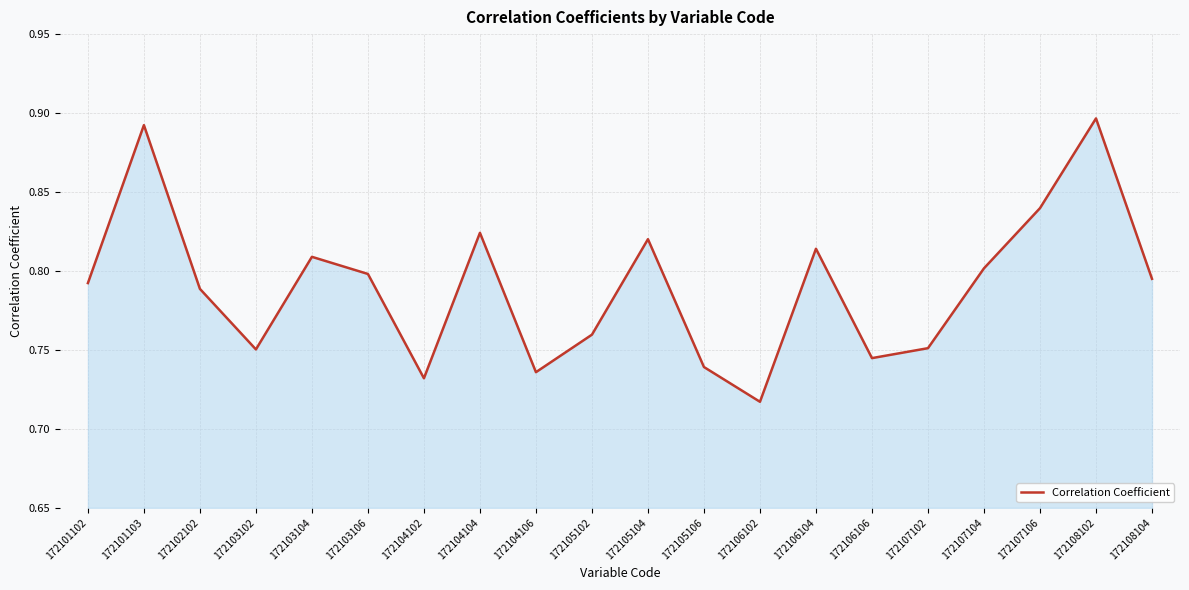

What is the sum of the values at 172106106 and 172106102?

1.5